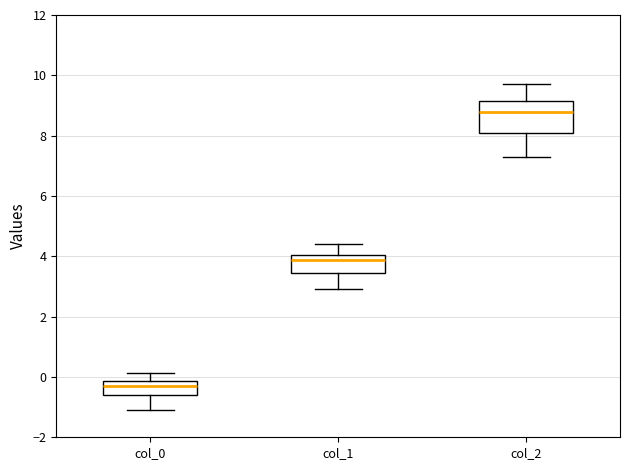

Where does the median line of the box for col_1 sit on the y-axis? The values are not printed on the chart, so give them approximately, as read against the axis.

3.8